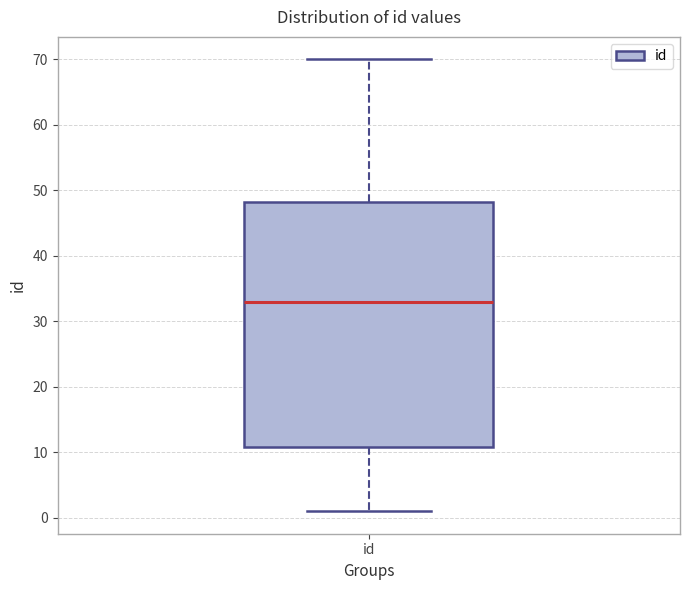

Transcribe this box plot: give where the median line is, the range the box spans, and where the two whiskers end, as read against the y-axis. The values are not printed on the chart, so give them approximately, as read against the axis.

median 33, box 11 to 48, whiskers 1 to 70